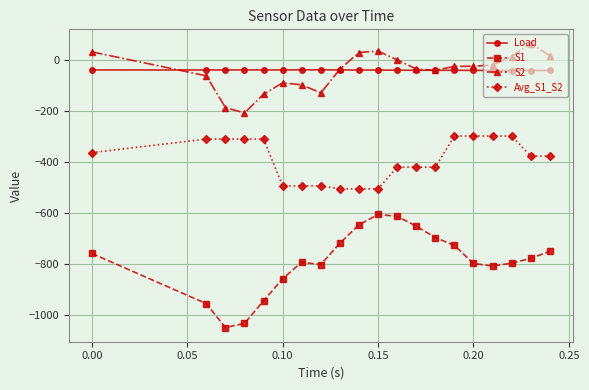

List the series in order of their peak value, highest first.

S2, Load, Avg_S1_S2, S1